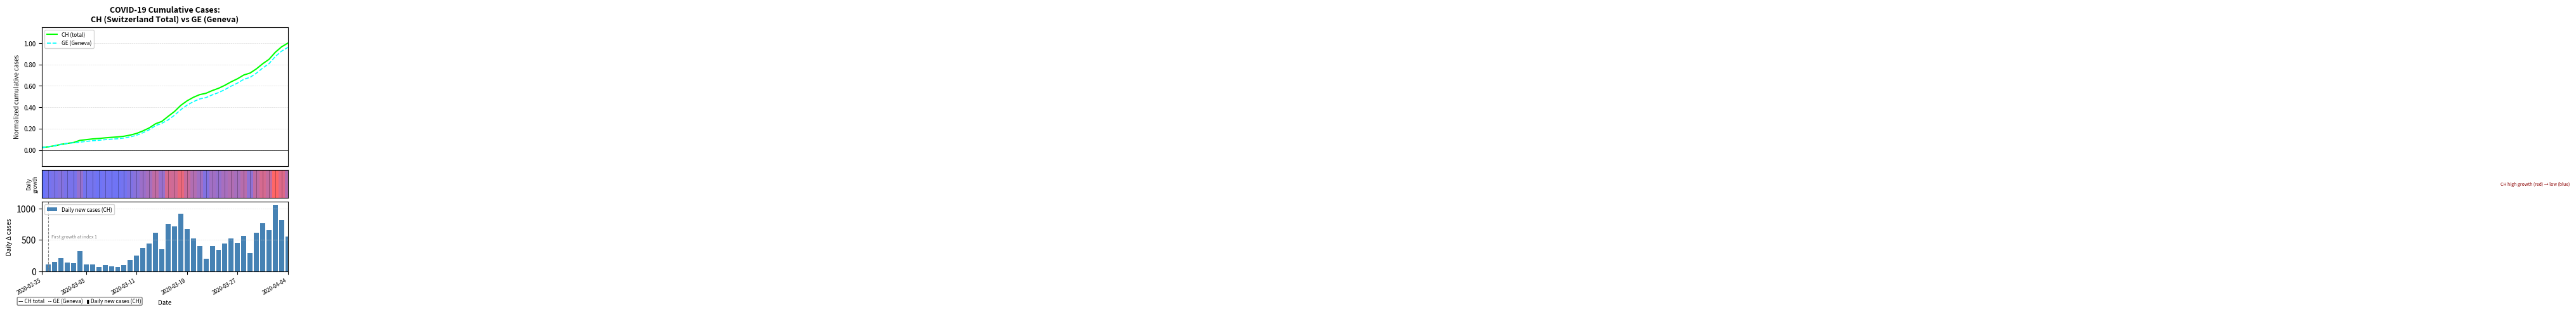

What is the highest value of the Daily new cases (CH) series?

1056